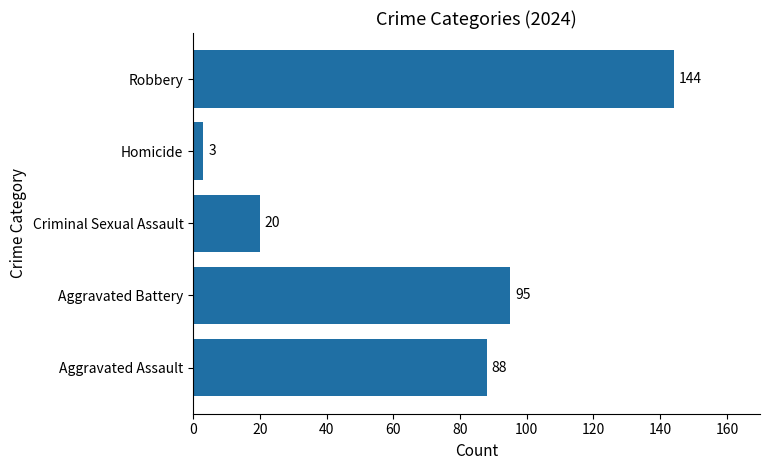

What is the minimum value shown in the chart?

3